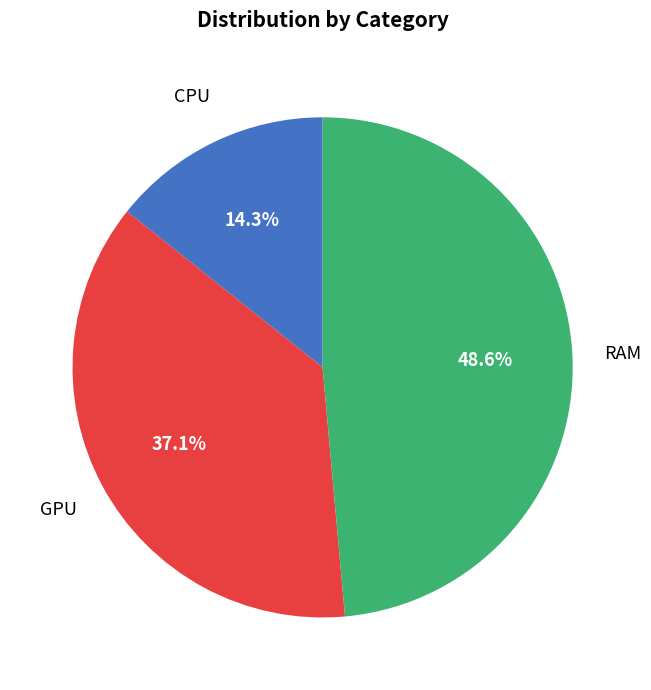

Is there a majority slice in this chart?

No